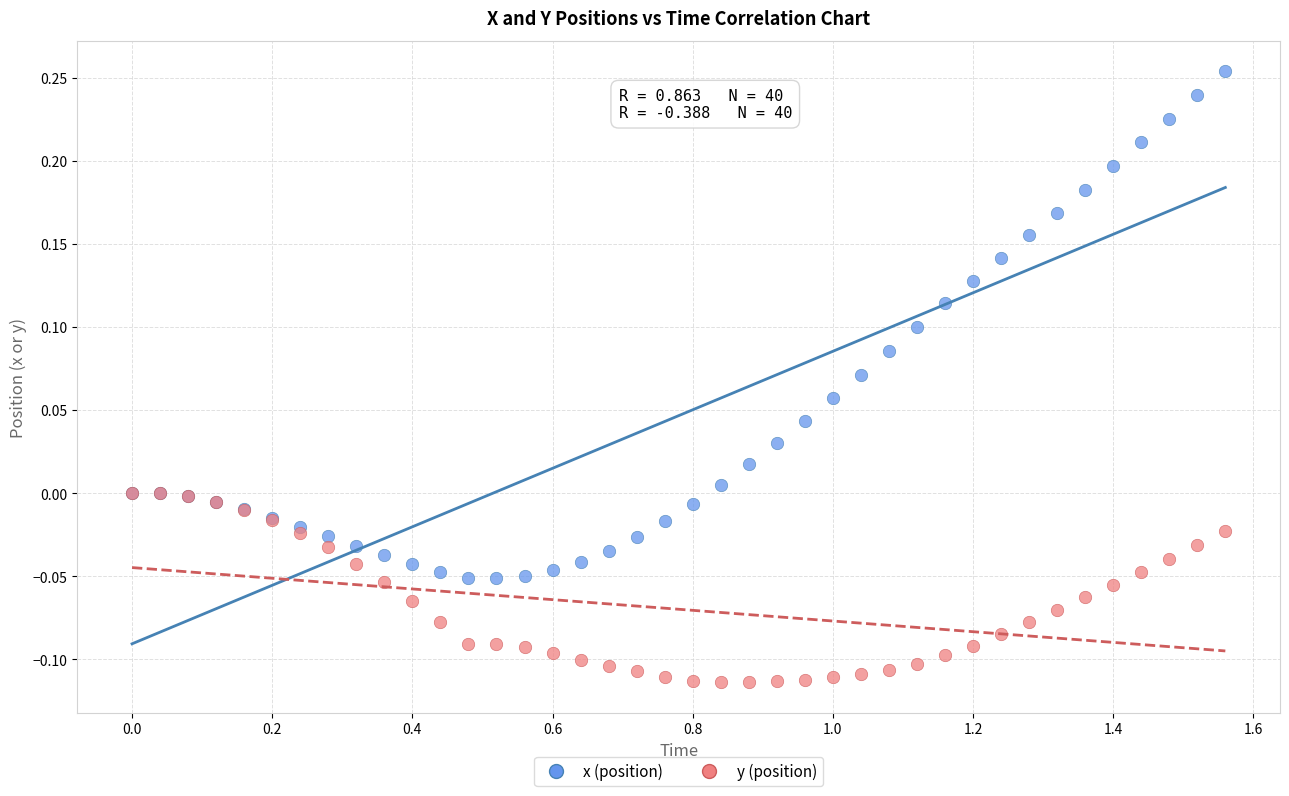

Which series contains the lowest Y value?

y (position)